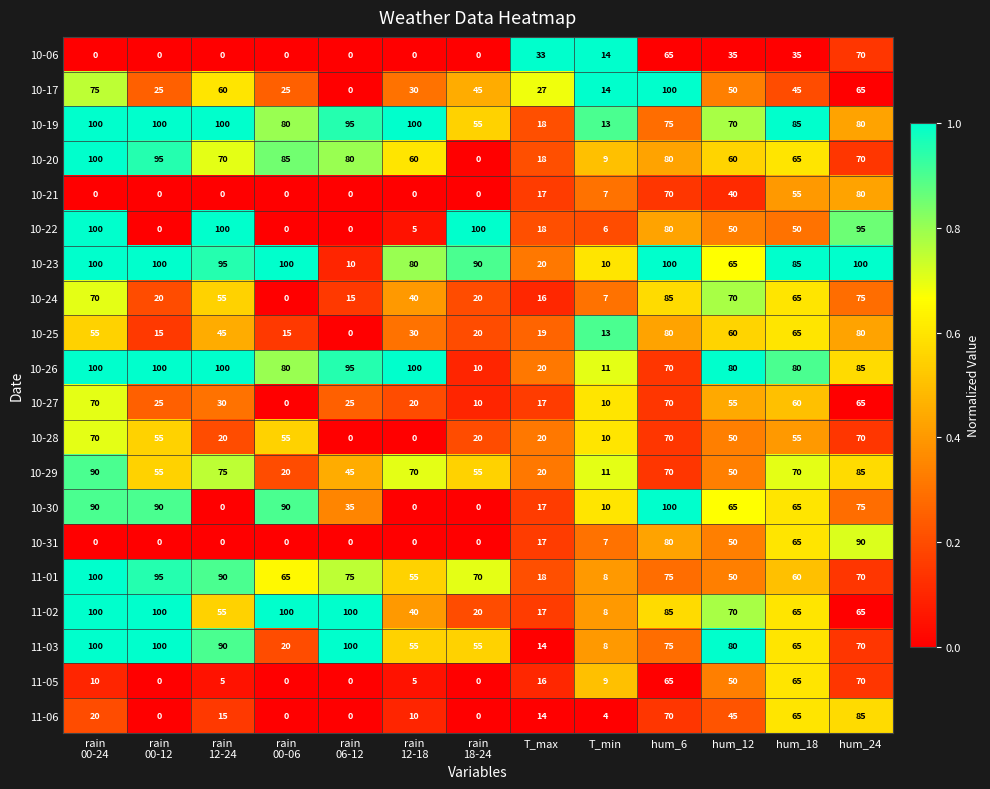

At how many categories does at least one series exceed 86?

9